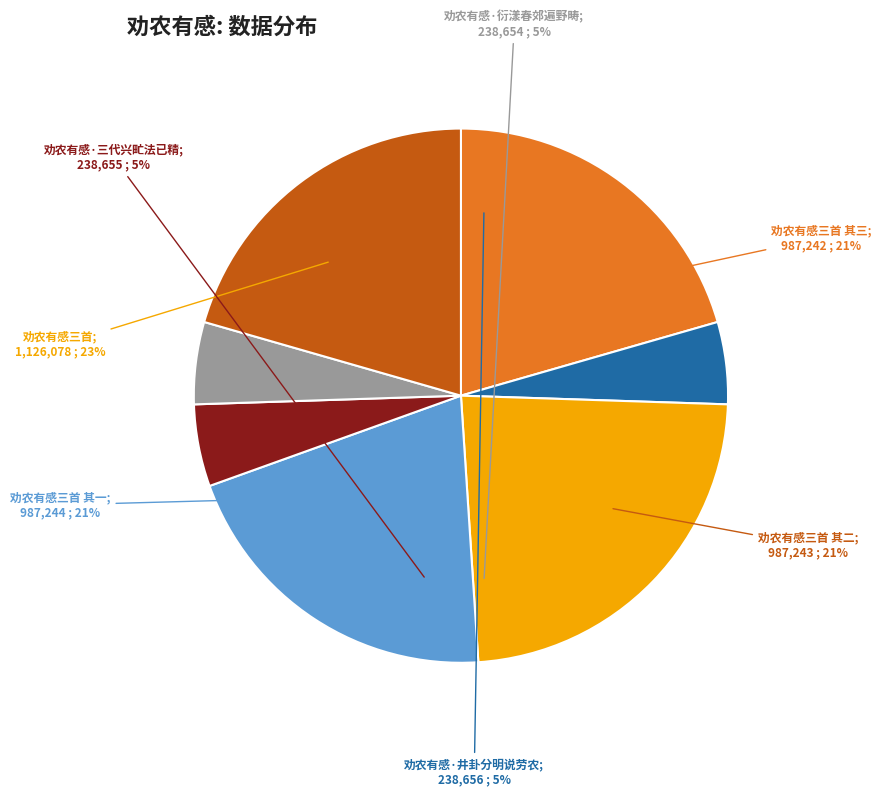

What percentage is the 劝农有感三首 slice, to the nearest percent?

23%